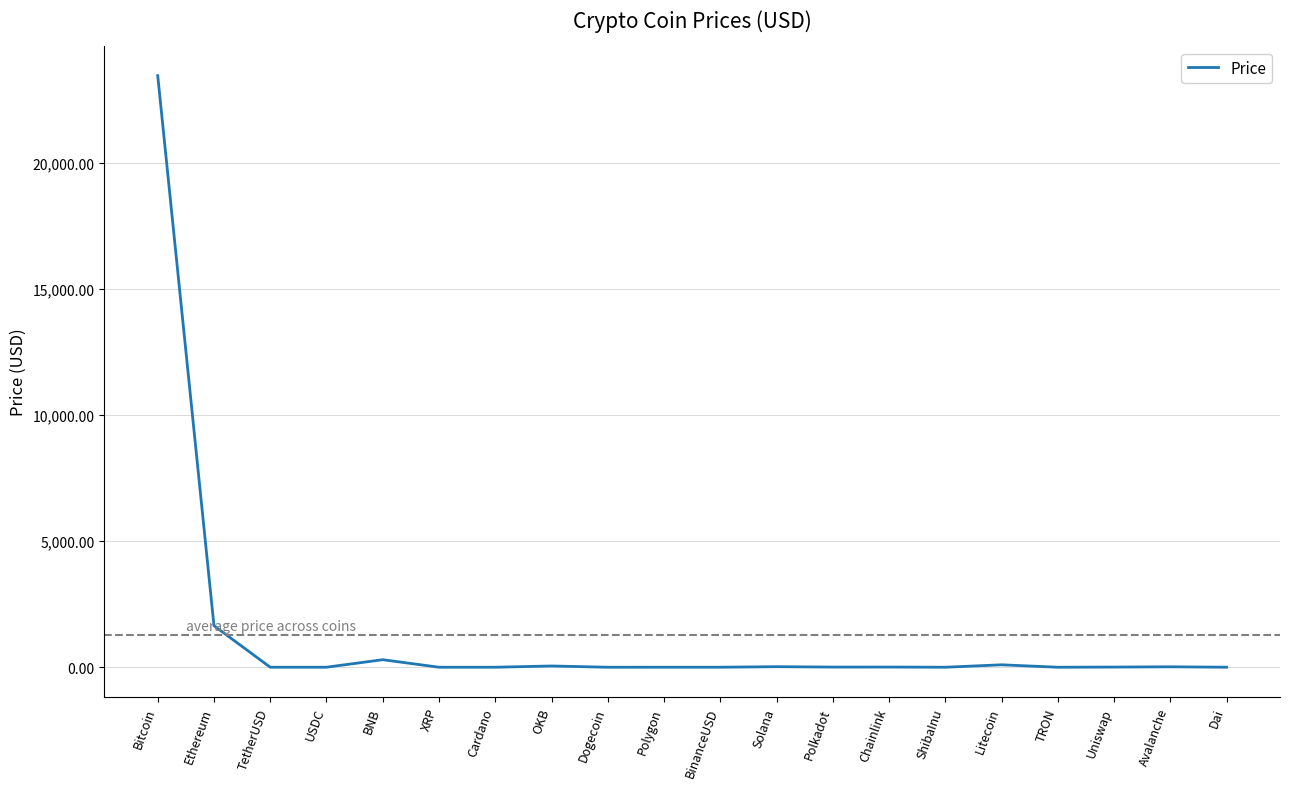

Between ShibaInu and Ethereum, which is larger?

Ethereum